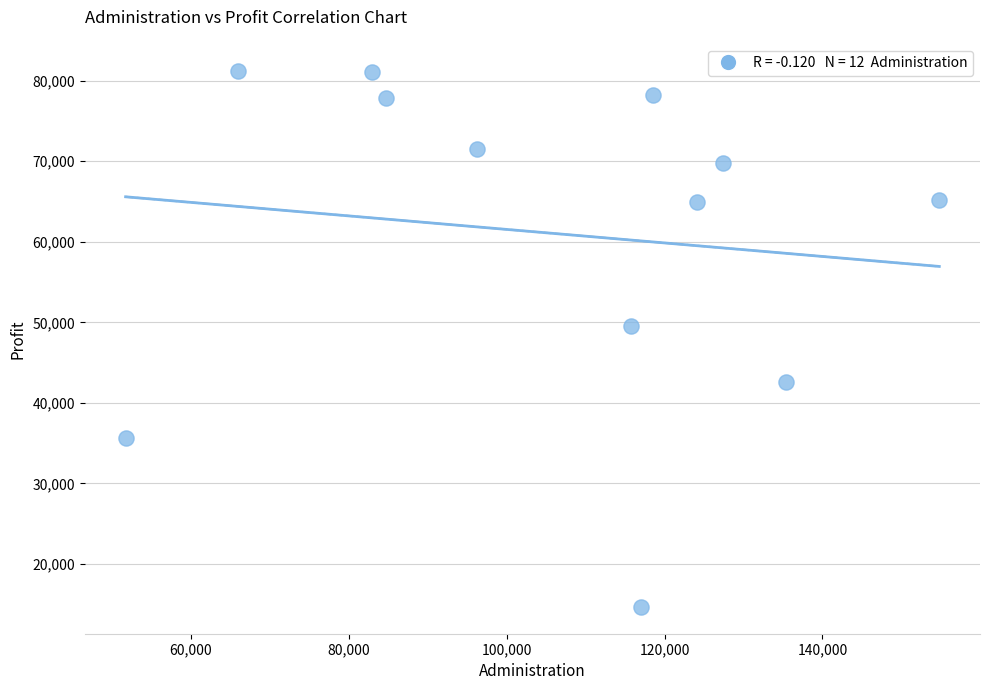

What is the average X value?

106224.0